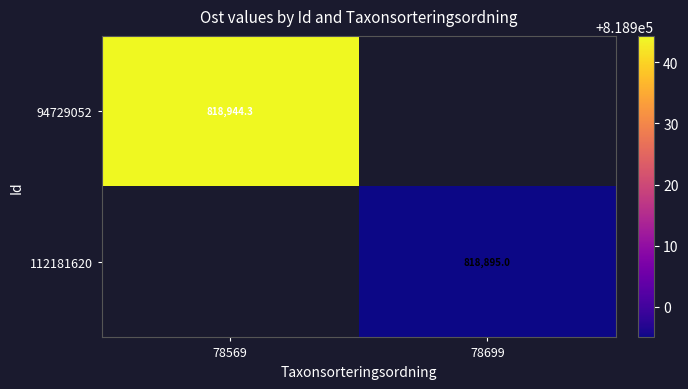

At how many categories does at least one series exceed 818942?

1